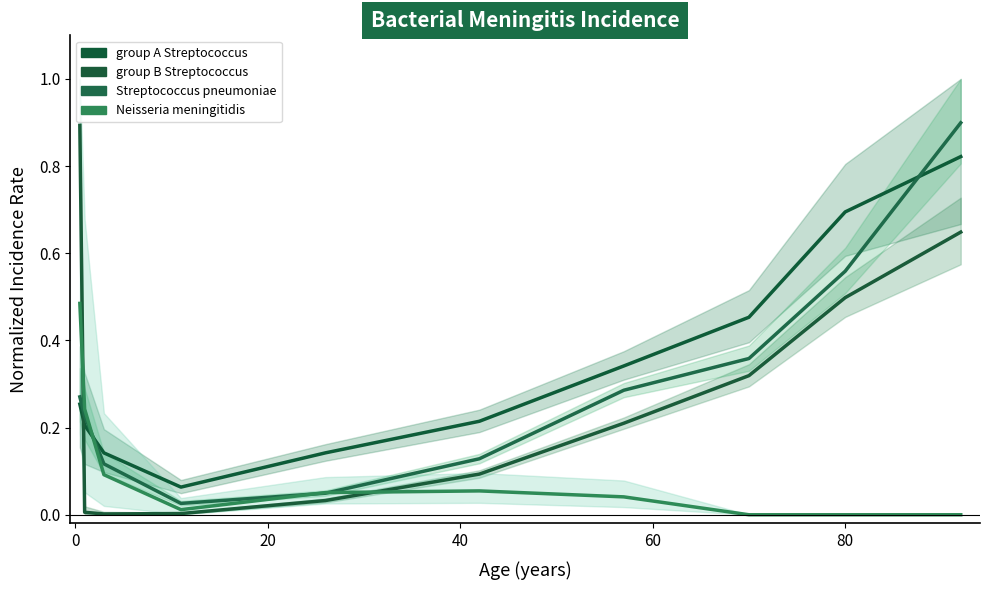

True or false: group A Streptococcus has more than 2 points higher than both neighbors.

False